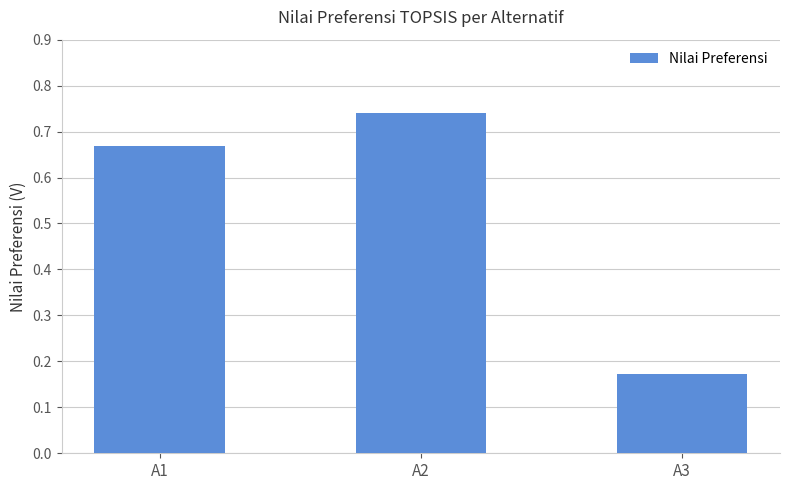

What is the difference between the values at A3 and A2?

0.6